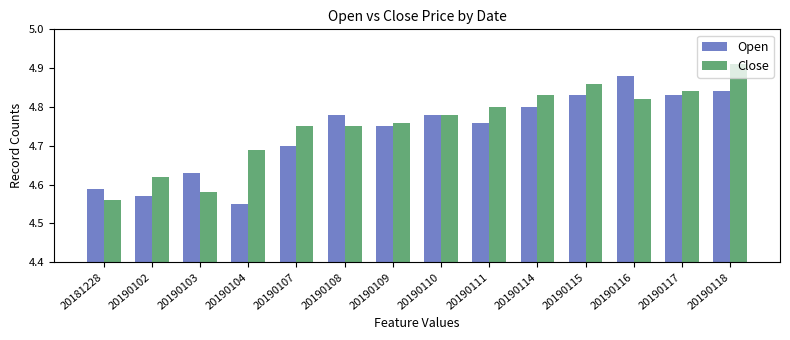

How many Close values are between 4 and 5?

14